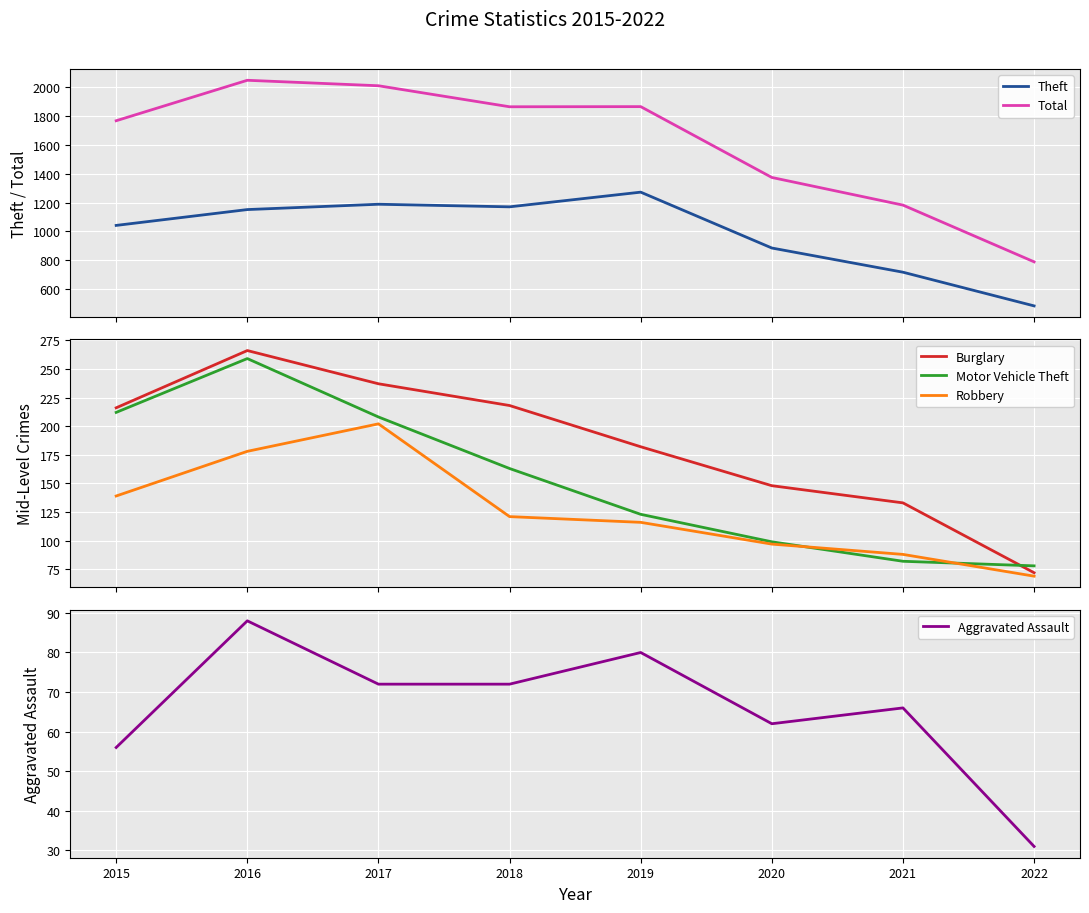

What is the difference between the highest and lowest values at 2022?

757